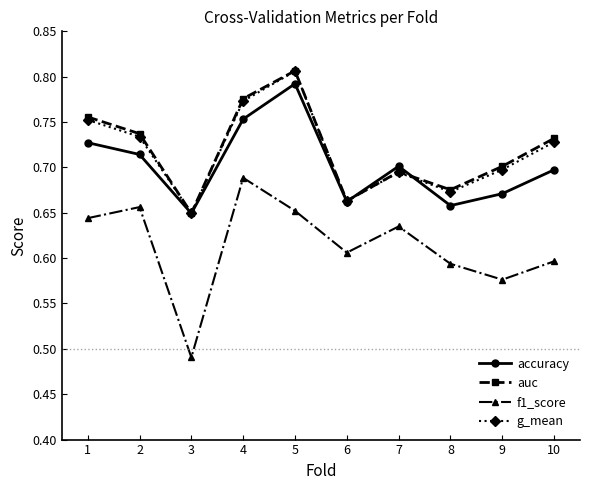

Which series has the largest range (max minus min)?

f1_score